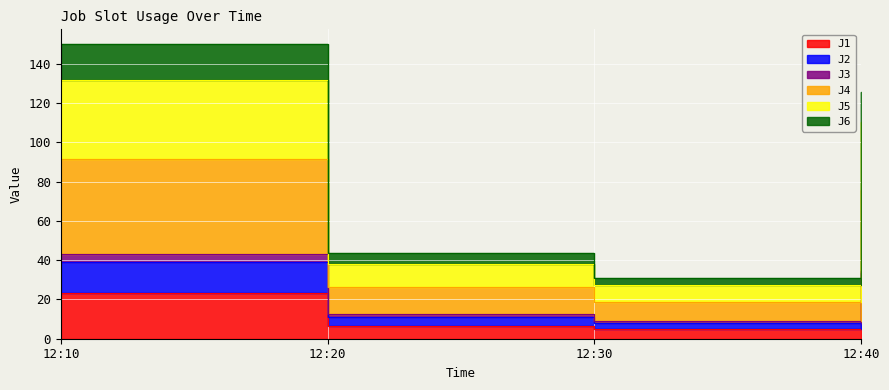

How many data points does each series have?

4